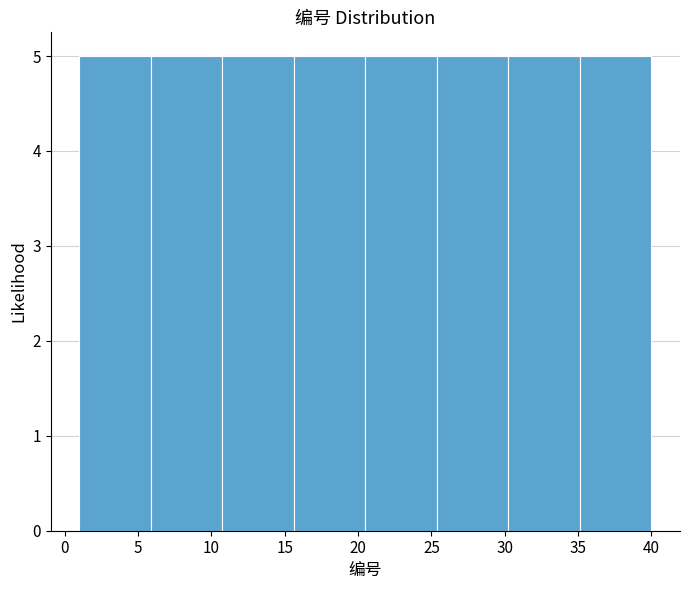

Reading left to right, transcribe this chart: for each bar, give the range it covers on the x-axis and its height. Neither the bar edges nor the heights are printed on the chart, so give them approximately, as read against the axes.

1.0 to 6.0: 5
6.0 to 11.0: 5
11.0 to 15.5: 5
15.5 to 20.5: 5
20.5 to 25.5: 5
25.5 to 30.5: 5
30.5 to 35.0: 5
35.0 to 40.0: 5